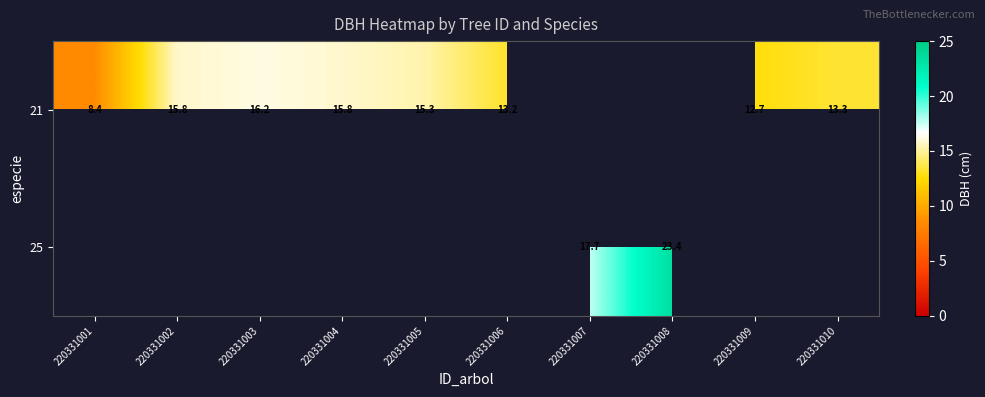

Is it true that 21 equals 15.8 at 220331004?

True